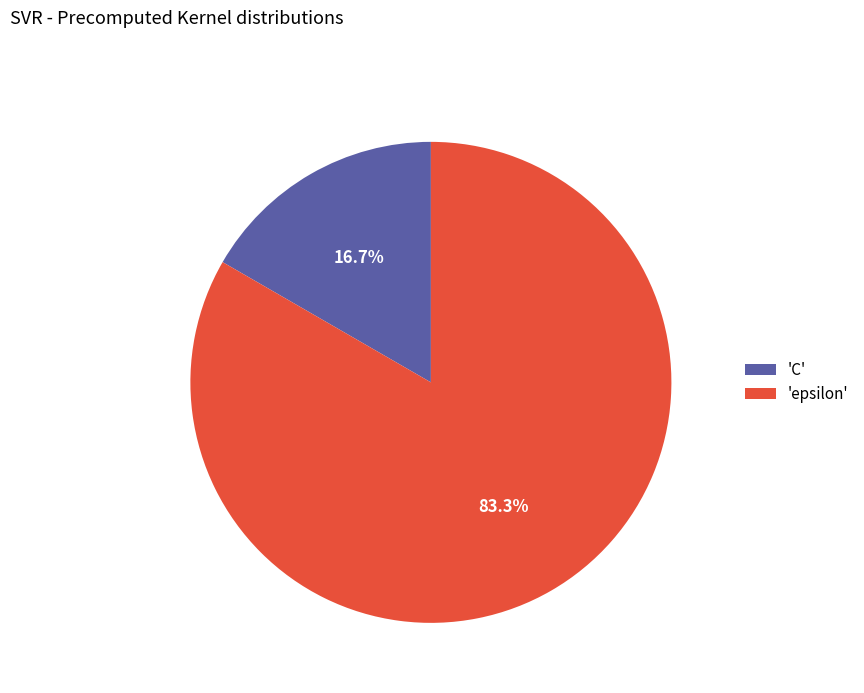

What is the largest slice in the pie chart?

'epsilon'